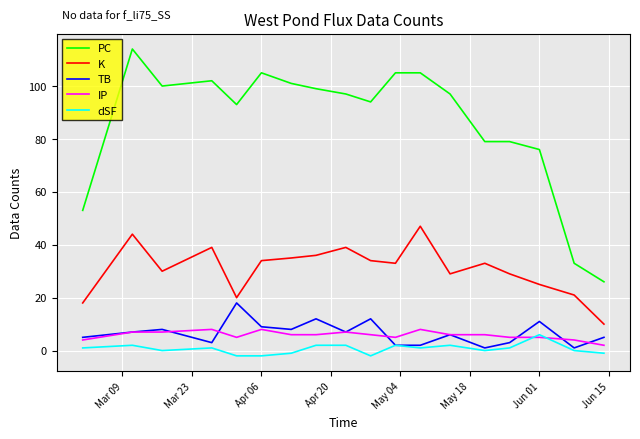

True or false: K and dSF cross at least once.

False